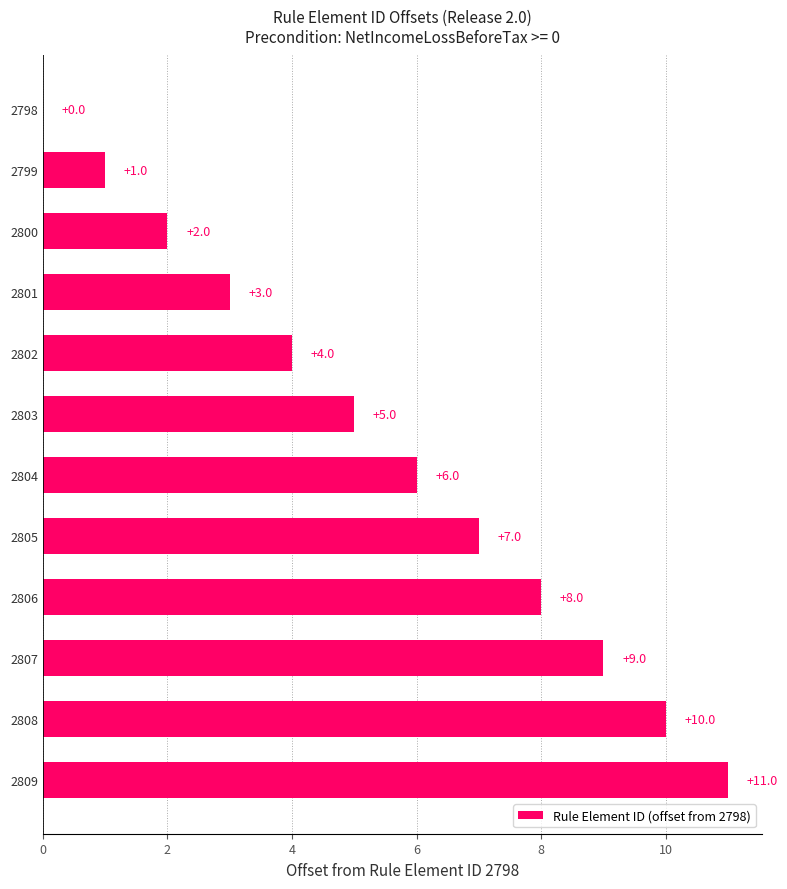

Where is the data nearest to the value 5?

2803